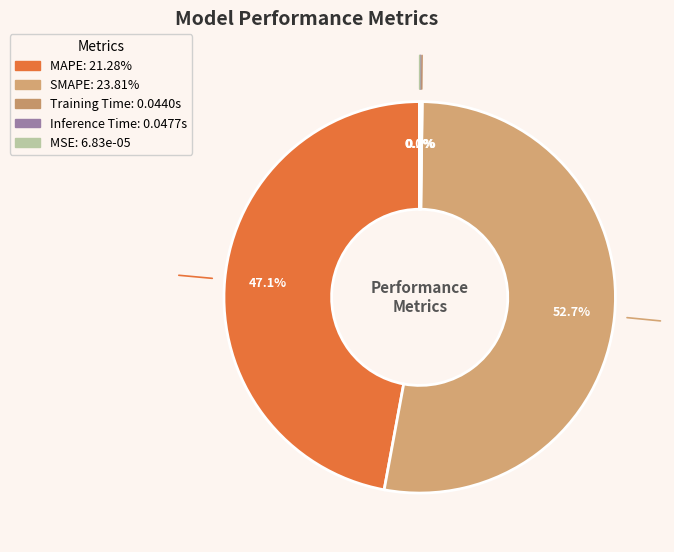

Rank the categories by value from highest to lowest.

SMAPE, MAPE, Inference Time, Training Time, MSE